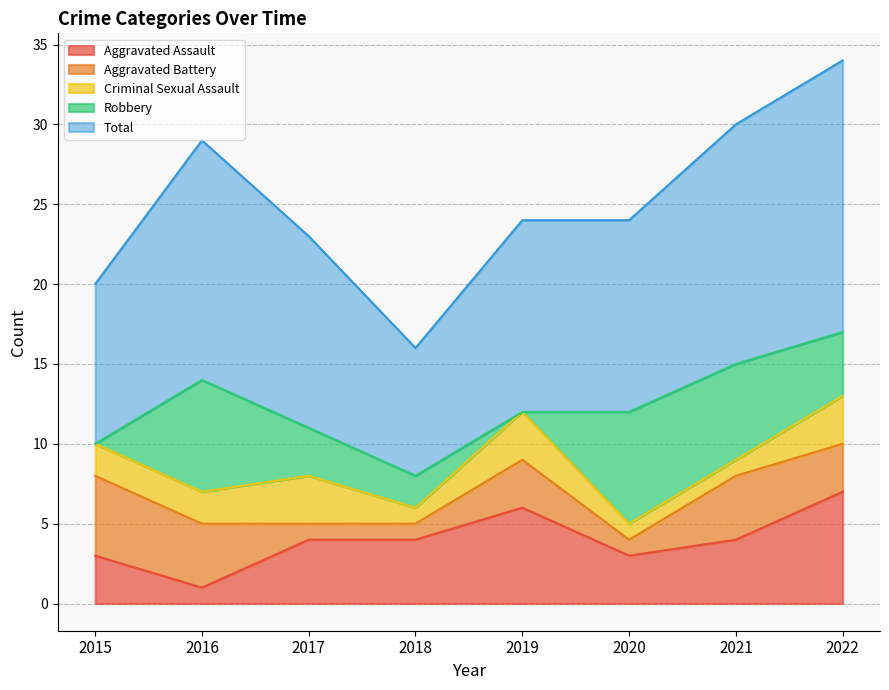

Which series has the largest range (max minus min)?

Total